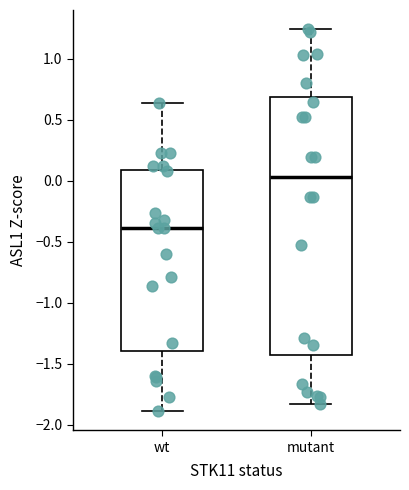

Reading left to right, transcribe this box plot: for each box, give where its median line is, the range the box spans, and where its two whiskers end, as read against the y-axis. The values are not printed on the chart, so give them approximately, as read against the axis.

wt: median -0.40, box -1.40 to 0.10, whiskers -1.90 to 0.65
mutant: median 0.05, box -1.45 to 0.70, whiskers -1.85 to 1.25